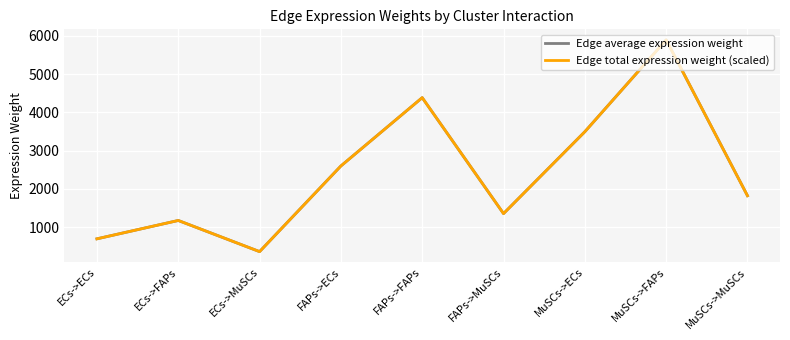

Does the chart display data point markers on the line(s)?

No